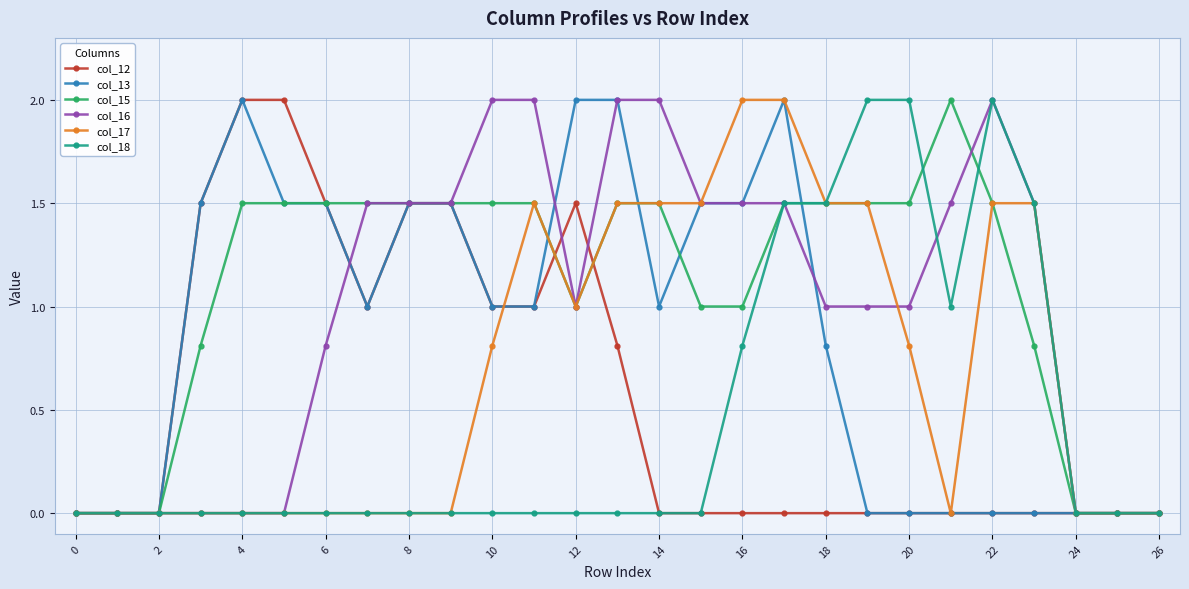

What is the average value of the col_13 series?

0.9